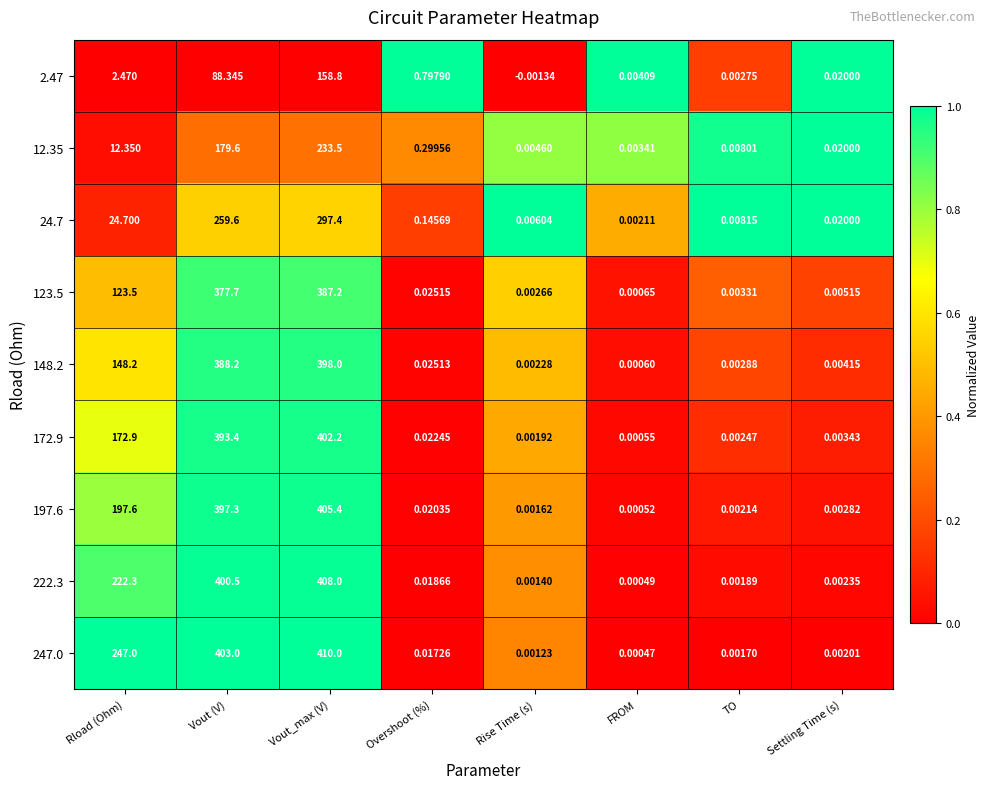

Which category has the lowest value across all series?

Rise Time (s)